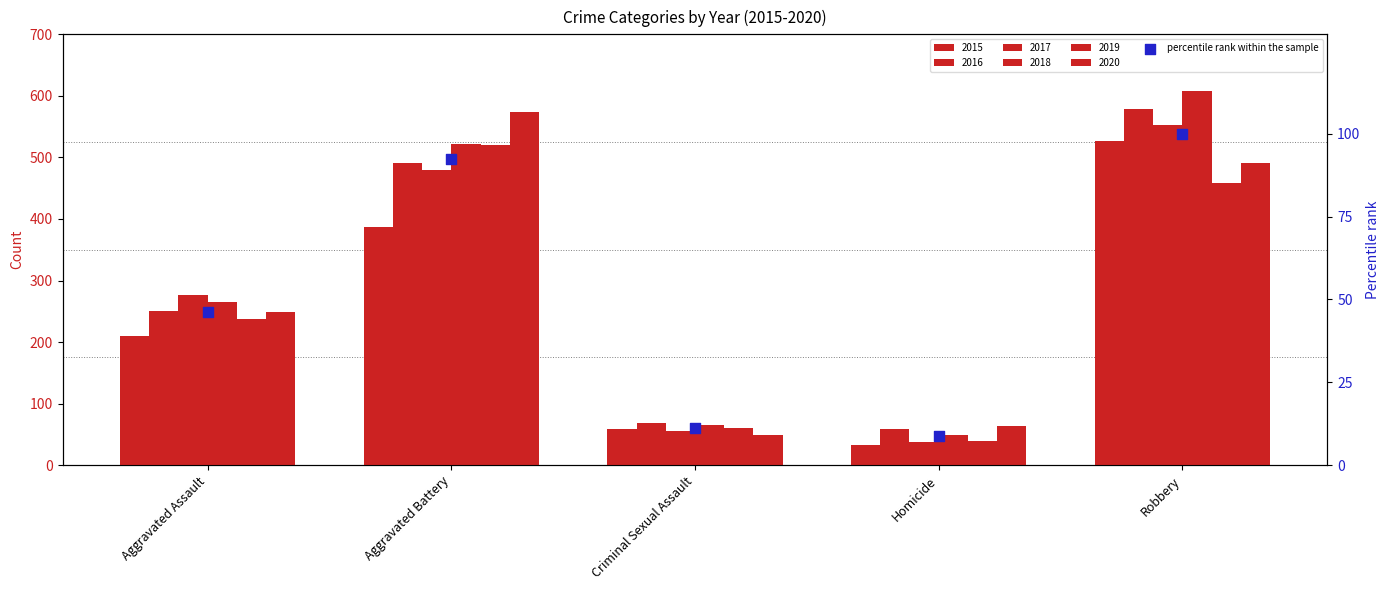

Between Homicide and Criminal Sexual Assault, which is larger?

Criminal Sexual Assault